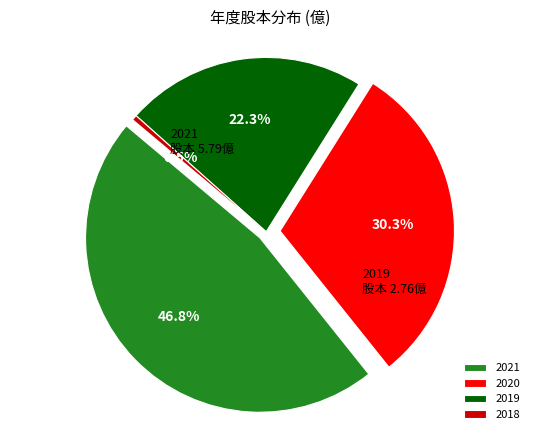

Is it true that 2021 is 47% of the pie?

True